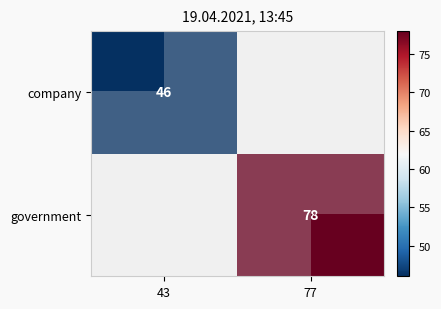

What is the approximate value of government at 77?

78.0